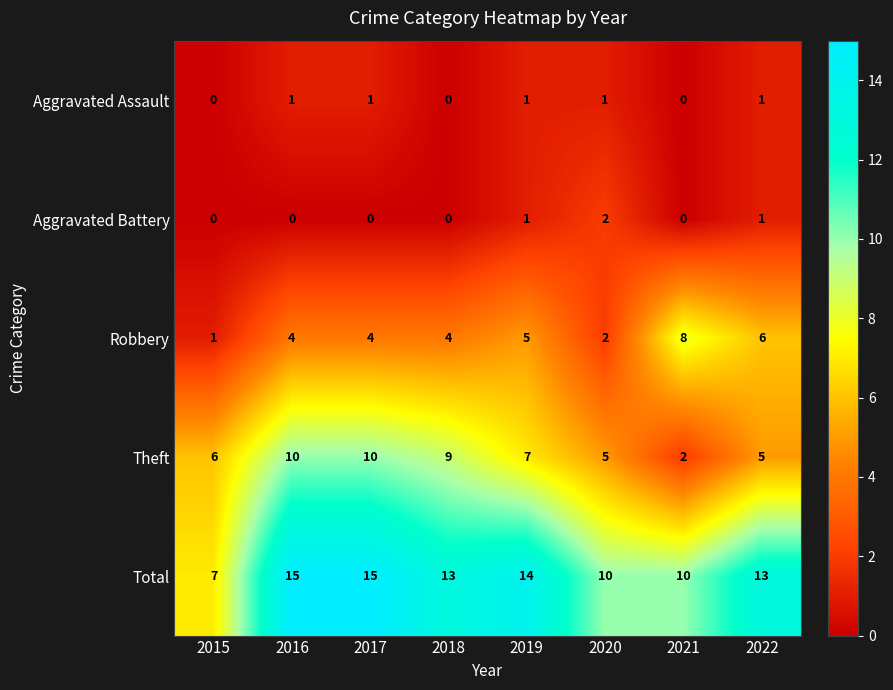

List the series in order of their peak value, highest first.

Total, Theft, Robbery, Aggravated Battery, Aggravated Assault